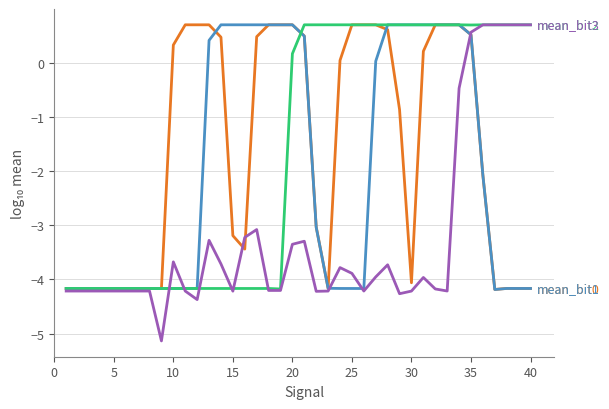

What is the greatest value displayed?

0.7